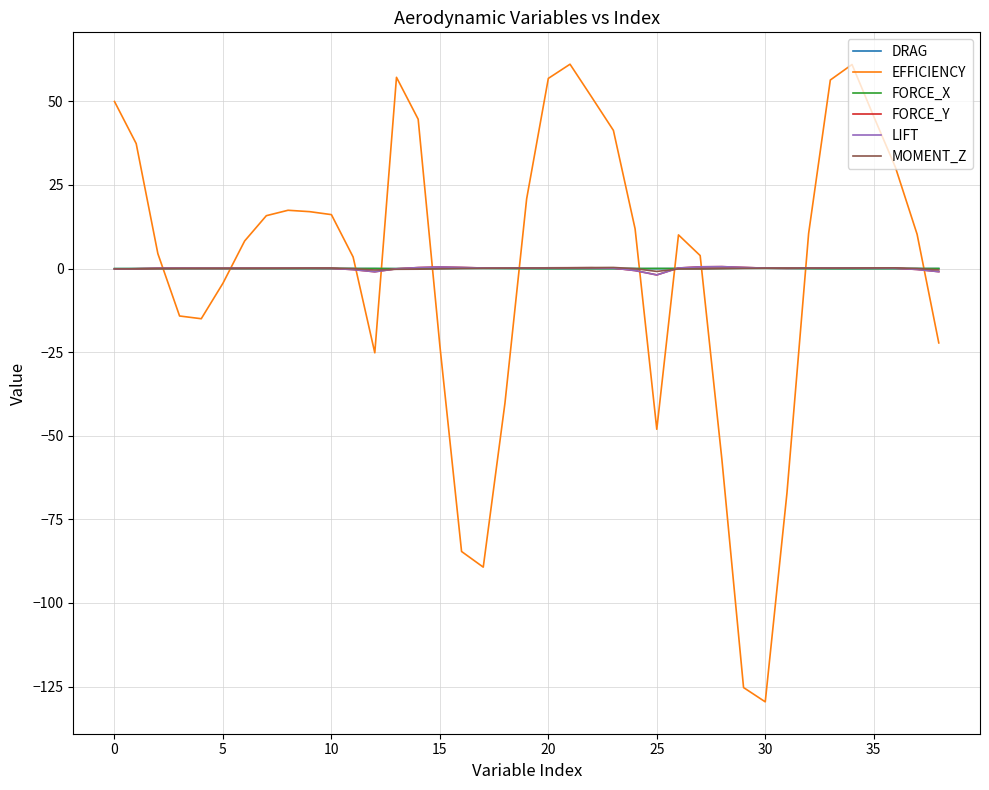

True or false: EFFICIENCY and DRAG intersect in this chart.

True